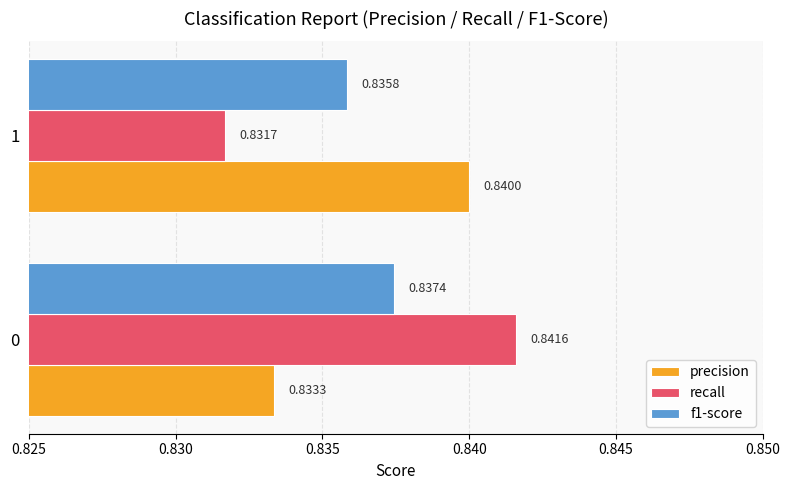

Which series has the largest range (max minus min)?

recall